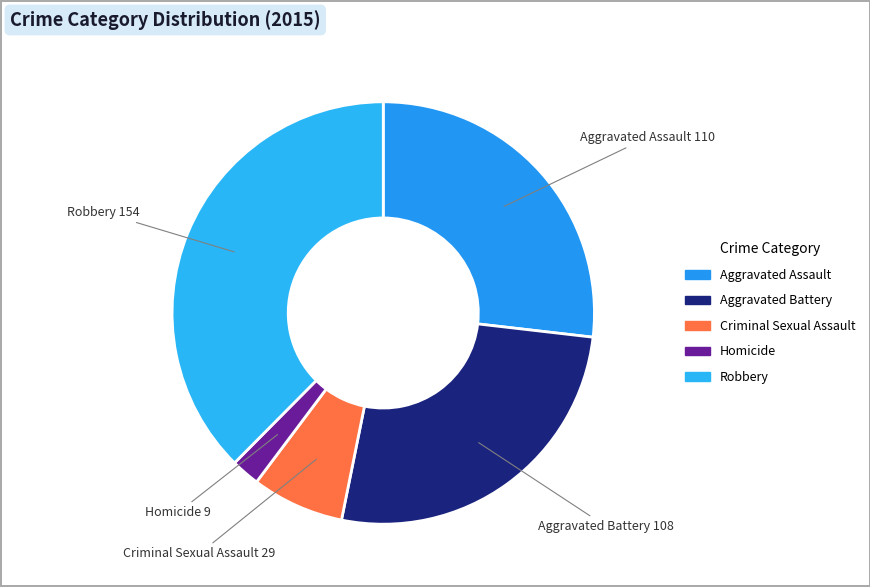

Which category has the biggest portion of the pie?

Robbery